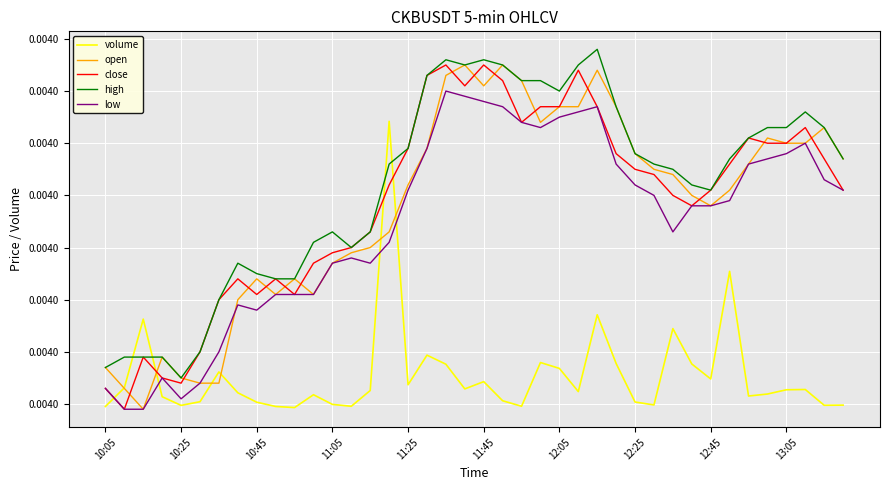

Does the chart have visible grid lines?

Yes